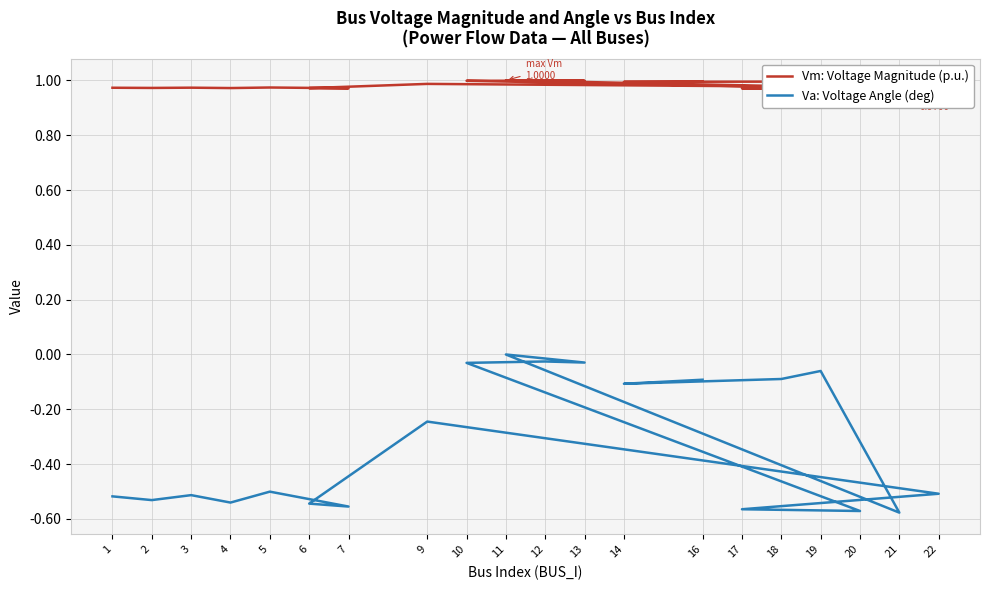

Is this an area chart (filled region under the line)?

No